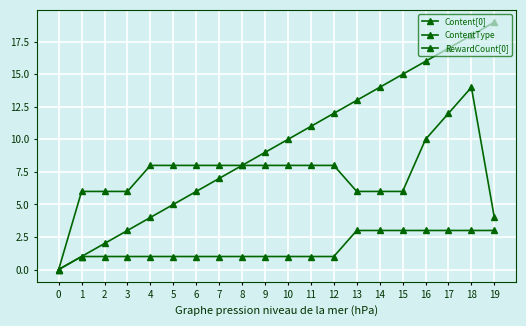

What is the total value across all series at 6?

15